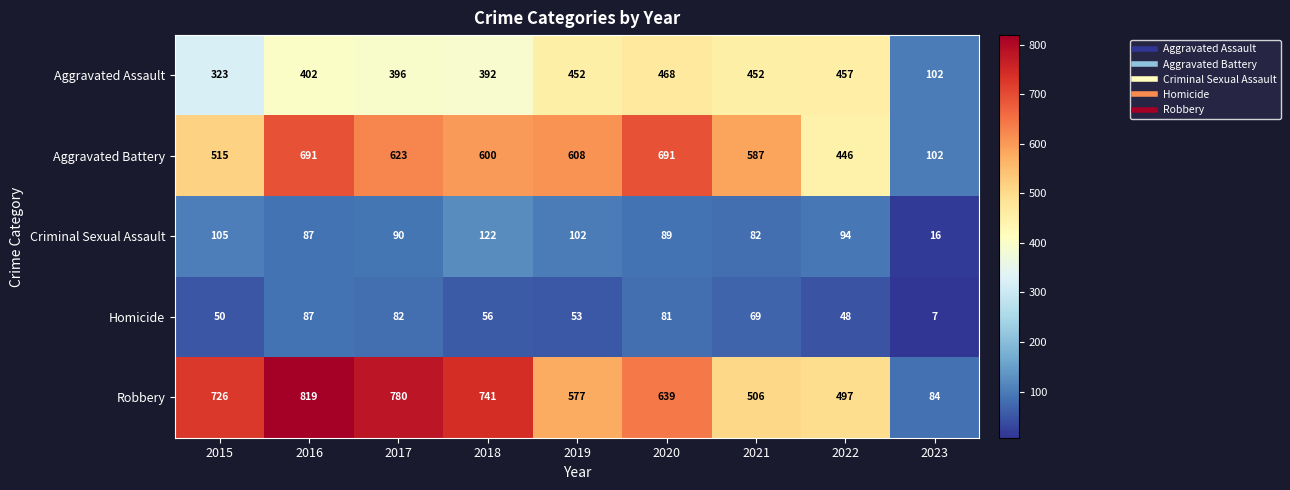

Count the number of categories in the chart.

9